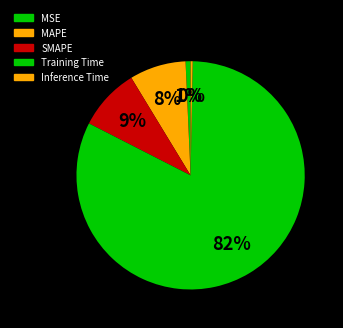

To the nearest percent, what is the difference between the MAPE and Training Time slice percentages?

74%